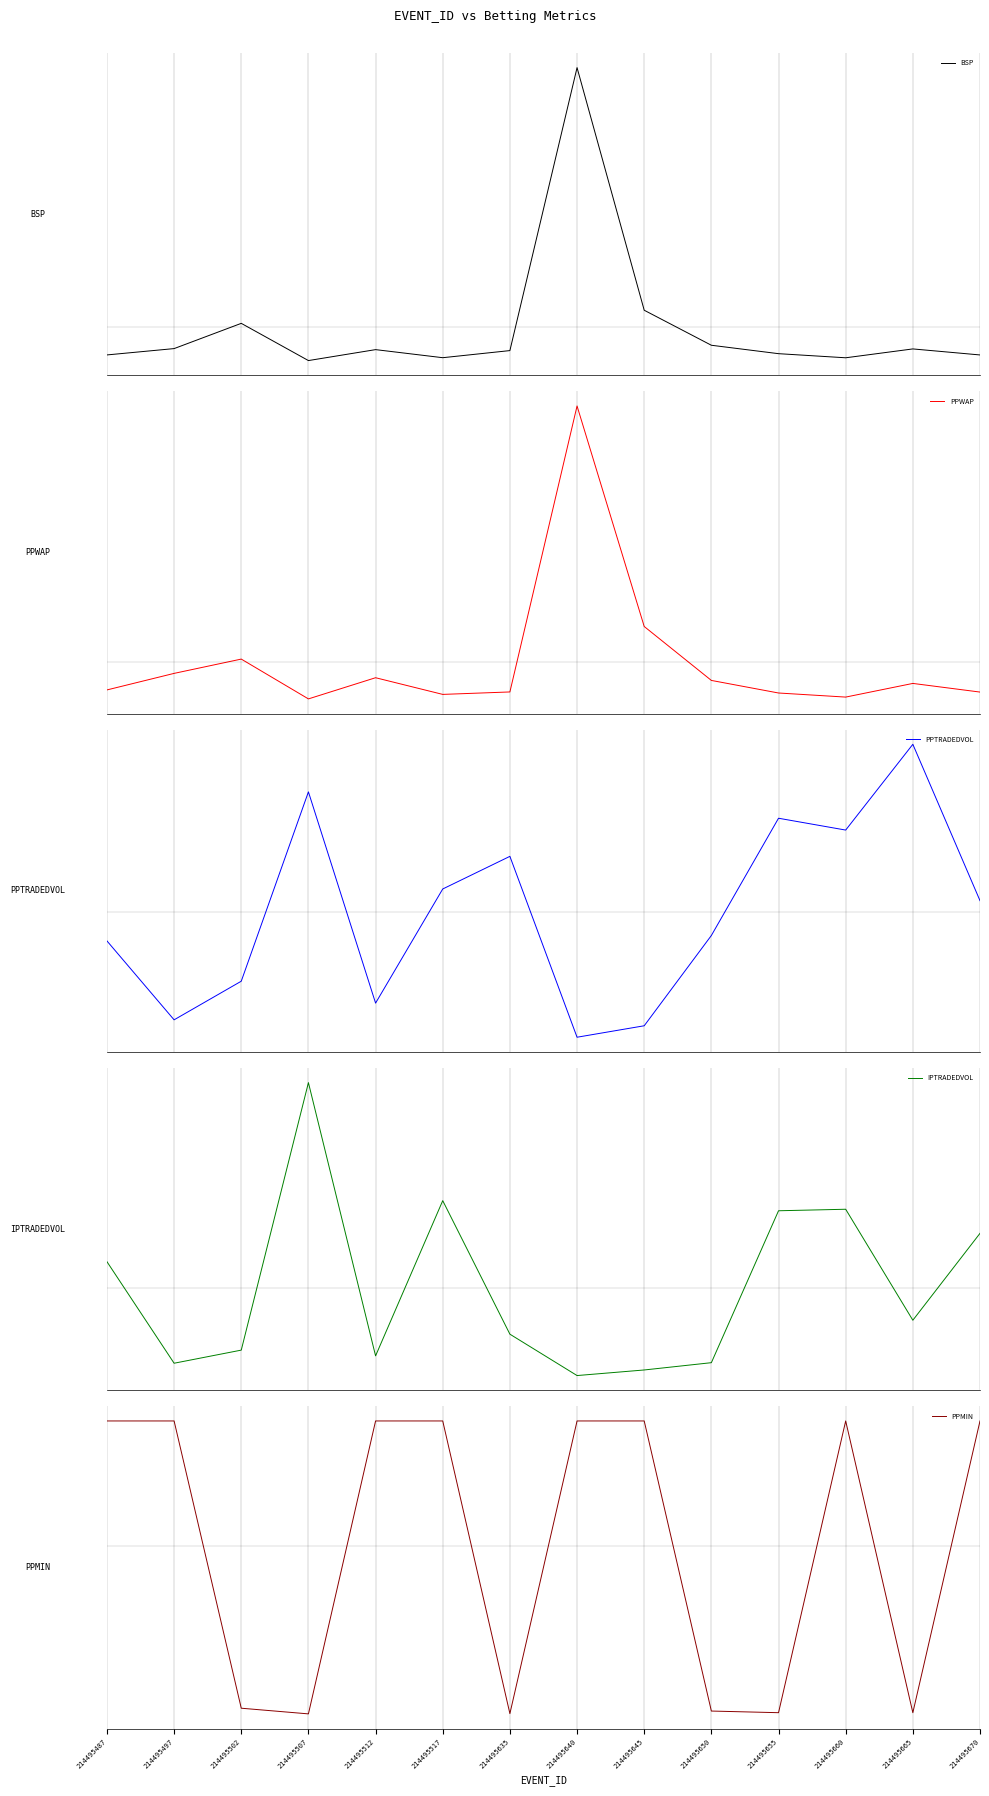

Reading left to right, list all the values displayed in this chart.

BSP: 214495487=-0.1	214495497=-0.1	214495502=0.0	214495507=-0.1	214495512=-0.1	214495517=-0.1	214495635=-0.1	214495640=0.9	214495645=0.1	214495650=-0.1	214495655=-0.1	214495660=-0.1	214495665=-0.1	214495670=-0.1
PPWAP: 214495487=-0.1	214495497=-0.0	214495502=0.0	214495507=-0.1	214495512=-0.1	214495517=-0.1	214495635=-0.1	214495640=0.9	214495645=0.1	214495650=-0.1	214495655=-0.1	214495660=-0.1	214495665=-0.1	214495670=-0.1
PPTRADEDVOL: 214495487=-0.1	214495497=-0.4	214495502=-0.2	214495507=0.4	214495512=-0.3	214495517=0.1	214495635=0.2	214495640=-0.4	214495645=-0.4	214495650=-0.1	214495655=0.3	214495660=0.3	214495665=0.6	214495670=0.0
IPTRADEDVOL: 214495487=0.1	214495497=-0.3	214495502=-0.2	214495507=0.7	214495512=-0.2	214495517=0.3	214495635=-0.2	214495640=-0.3	214495645=-0.3	214495650=-0.3	214495655=0.3	214495660=0.3	214495665=-0.1	214495670=0.2
PPMIN: 214495487=0.4	214495497=0.4	214495502=-0.6	214495507=-0.6	214495512=0.4	214495517=0.4	214495635=-0.6	214495640=0.4	214495645=0.4	214495650=-0.6	214495655=-0.6	214495660=0.4	214495665=-0.6	214495670=0.4